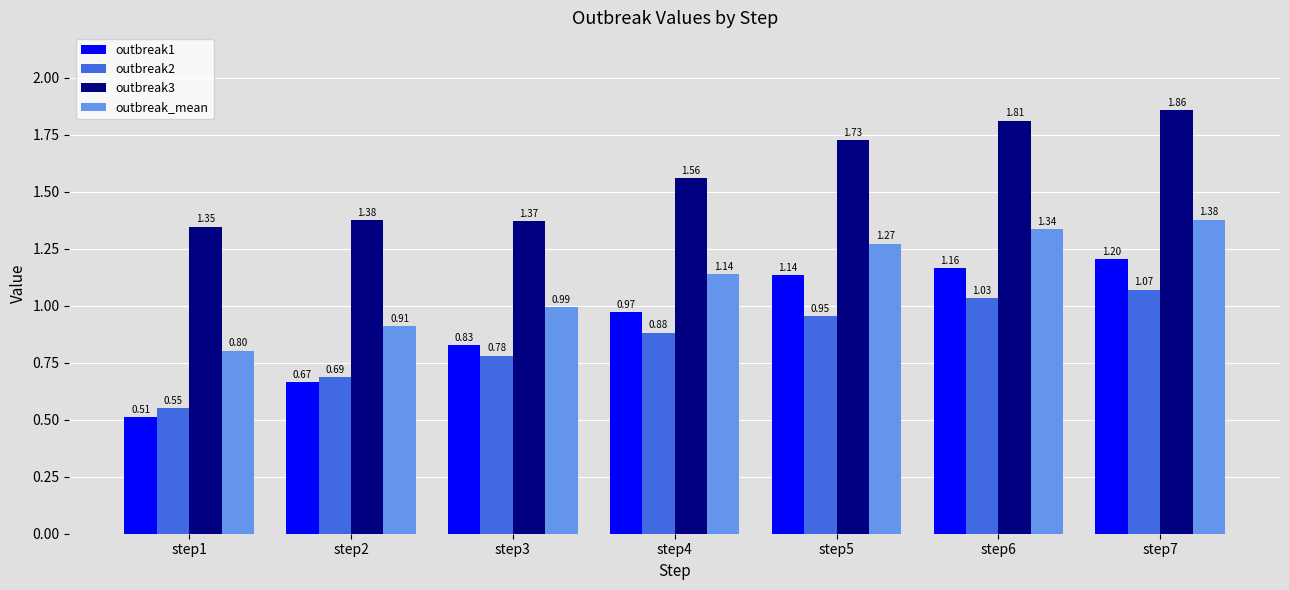

What are all the series names shown in the legend?

outbreak1, outbreak2, outbreak3, outbreak_mean